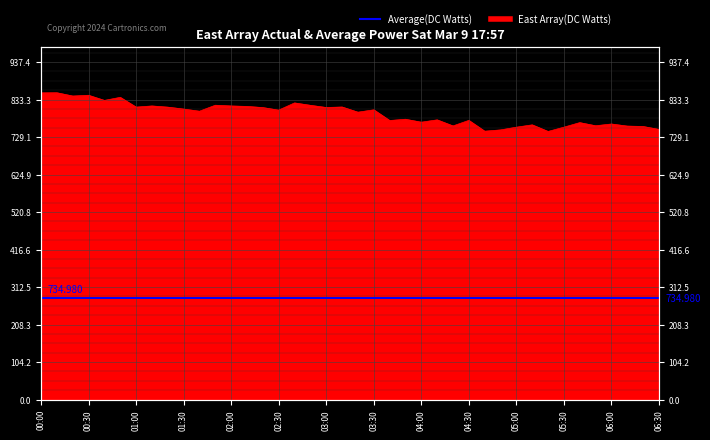

What position from the right is 06:30?

1